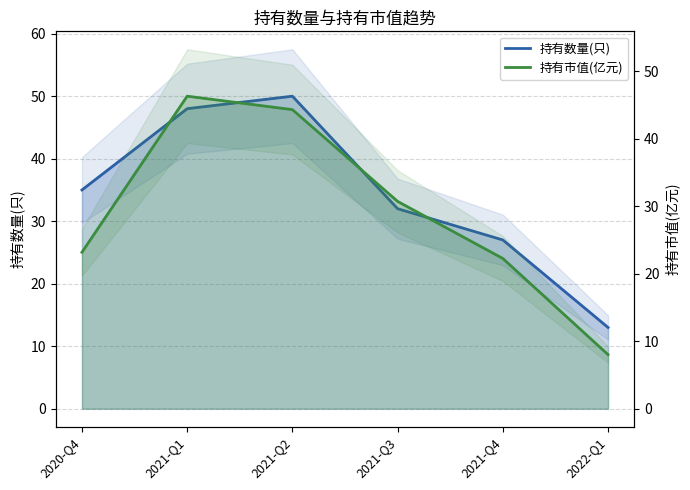

Reading left to right, transcribe all the data shown in this chart.

持有数量(只): 2020-Q4=35.0	2021-Q1=48.0	2021-Q2=50.0	2021-Q3=32.0	2021-Q4=27.0	2022-Q1=13.0
持有市值(亿元): 2020-Q4=23.2	2021-Q1=46.3	2021-Q2=44.3	2021-Q3=30.7	2021-Q4=22.2	2022-Q1=8.0